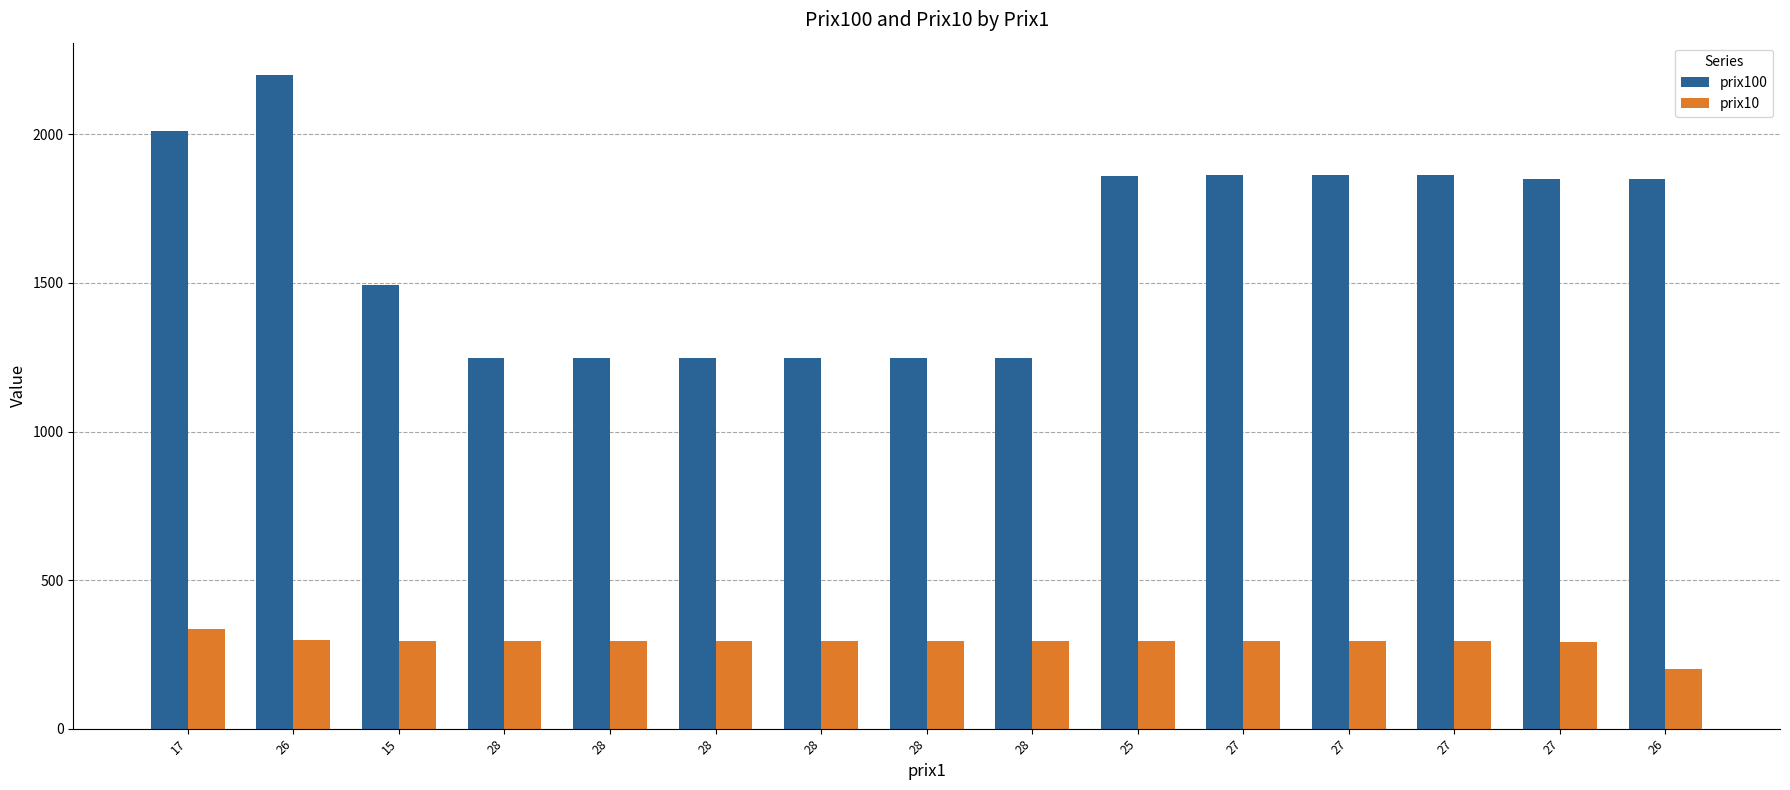

At which category does the chart reach its minimum across all series?

26